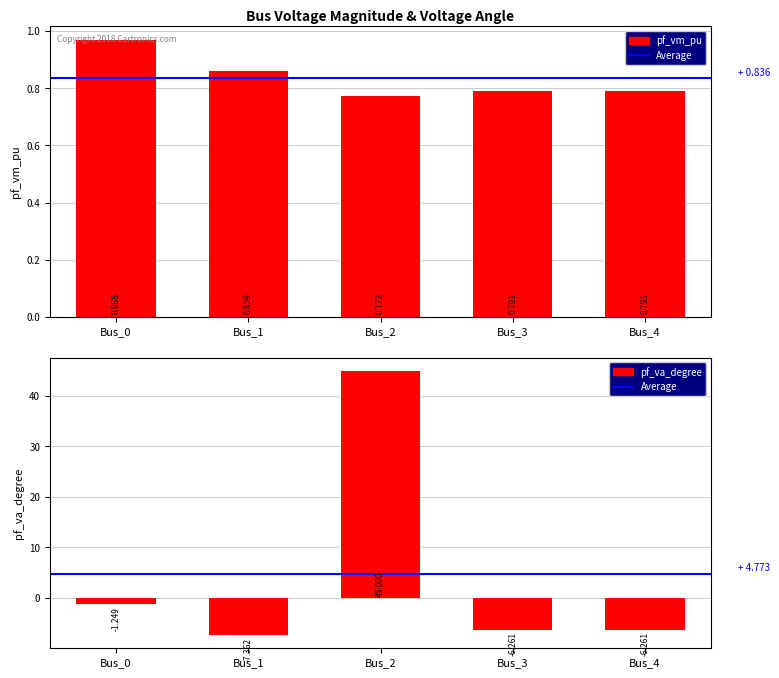

What is the difference between the maximum and minimum values in the pf_va_degree series?

52.4